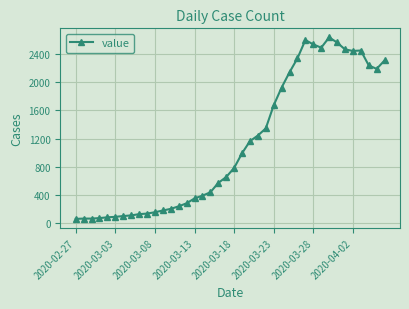

What is the value of the 4th point from the left?

72